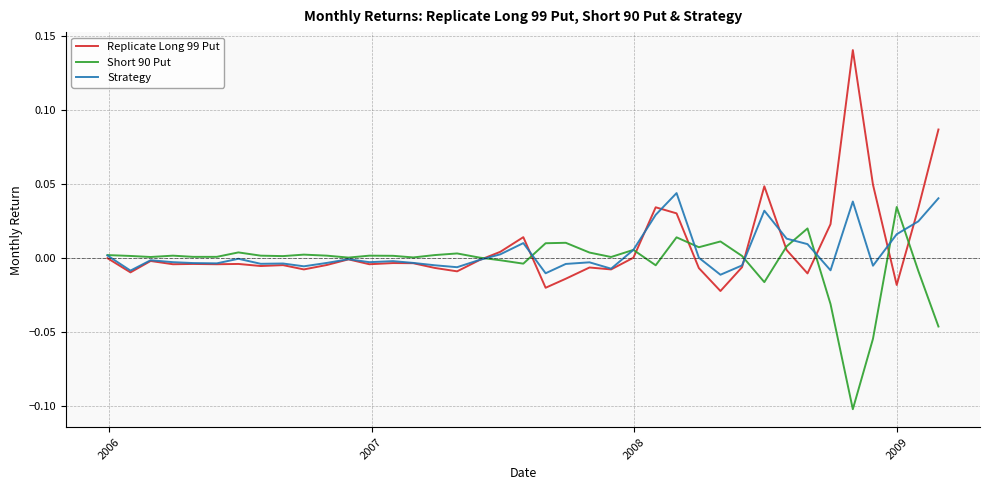

Which series has the largest range (max minus min)?

Replicate Long 99 Put